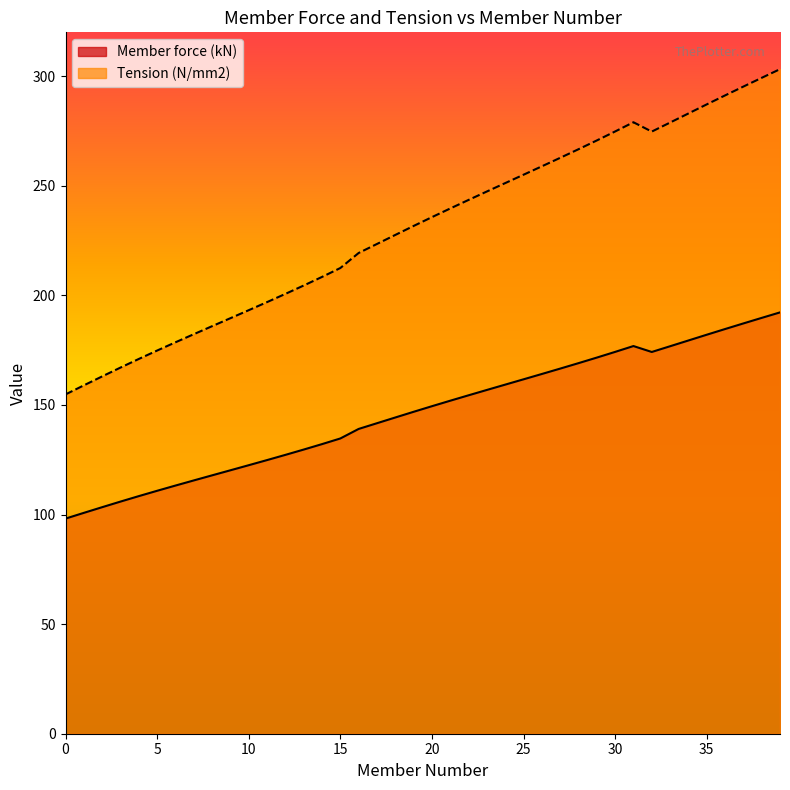

How many lines are shown in the chart?

2